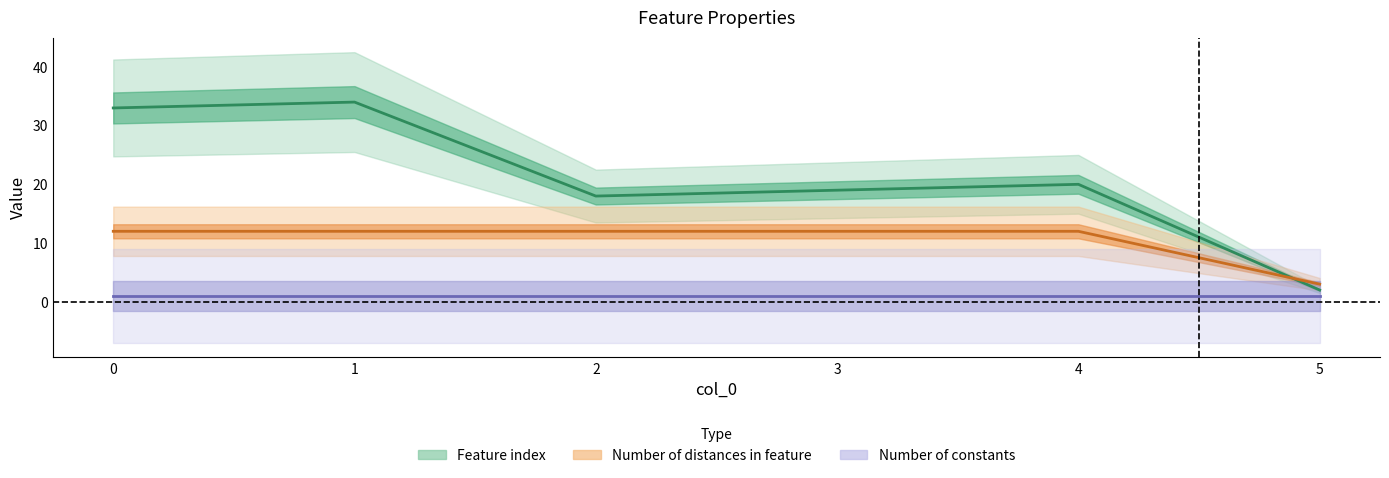

What is the maximum value shown in the chart?

34